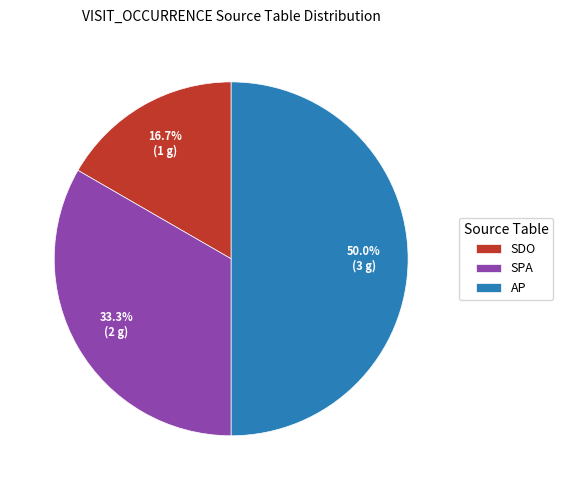

Rank the categories by value from highest to lowest.

AP, SPA, SDO